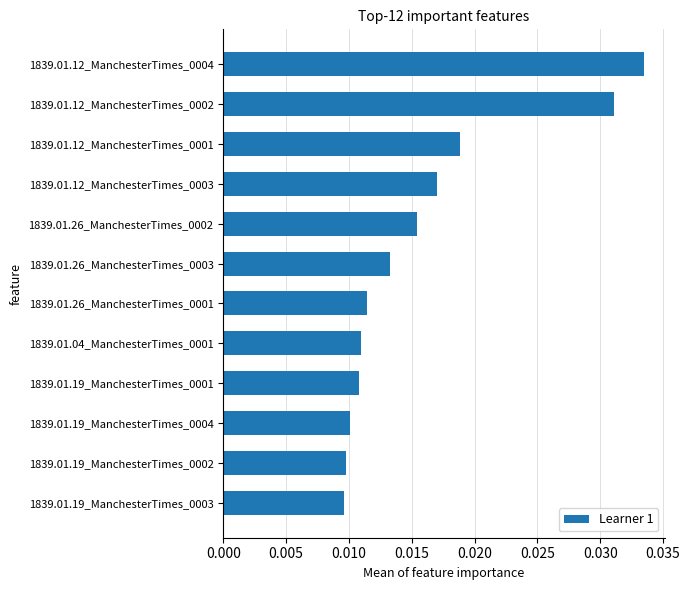

Which has a higher value, 1839.01.12_ManchesterTimes_0001 or 1839.01.19_ManchesterTimes_0002?

1839.01.12_ManchesterTimes_0001